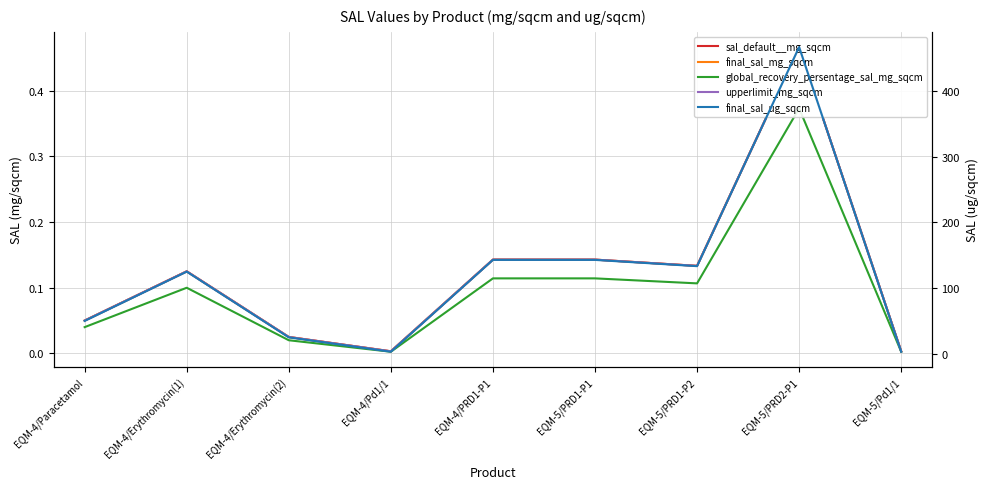

True or false: final_sal_mg_sqcm and final_sal_ug_sqcm cross at least once.

False